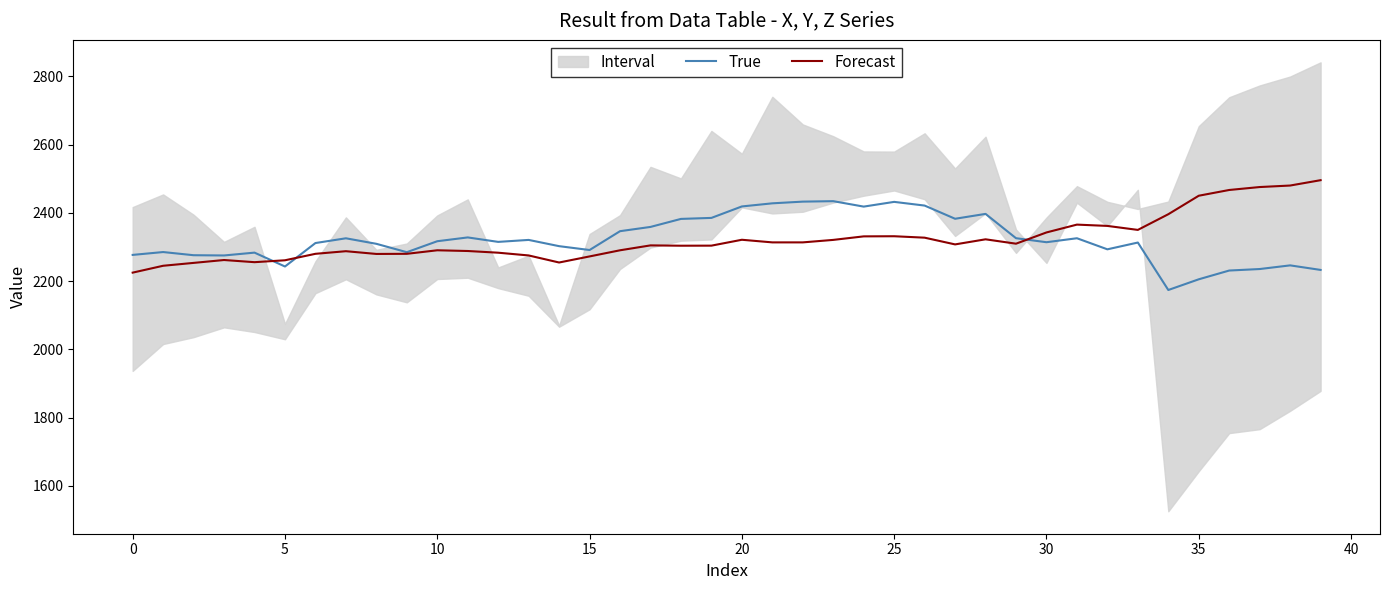

What is the lowest value of the True series?

2174.1